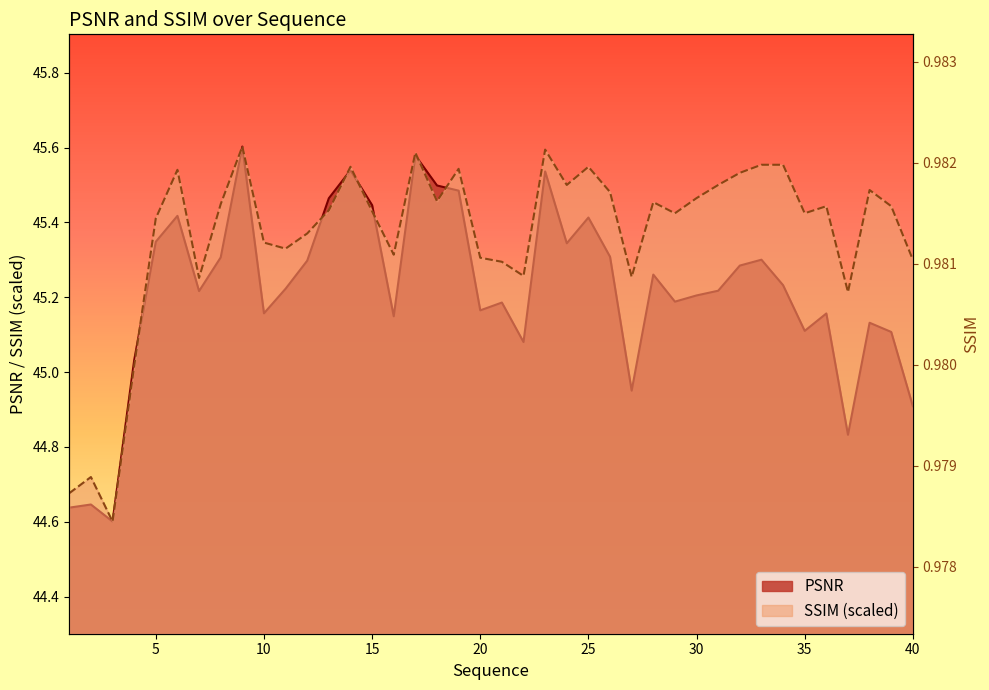

Reading right to left, list all the values displayed in this chart.

PSNR: 44.9	45.1	45.1	44.8	45.2	45.1	45.2	45.3	45.3	45.2	45.2	45.2	45.3	45.0	45.3	45.4	45.3	45.5	45.1	45.2	45.2	45.5	45.5	45.6	45.1	45.4	45.5	45.5	45.3	45.2	45.2	45.6	45.3	45.2	45.4	45.3	45.0	44.6	44.6	44.6
SSIM: 45.3	45.4	45.5	45.2	45.4	45.4	45.6	45.6	45.5	45.5	45.5	45.4	45.5	45.3	45.5	45.5	45.5	45.6	45.3	45.3	45.3	45.5	45.5	45.6	45.3	45.4	45.5	45.4	45.4	45.3	45.3	45.6	45.4	45.3	45.5	45.4	45.0	44.6	44.7	44.7